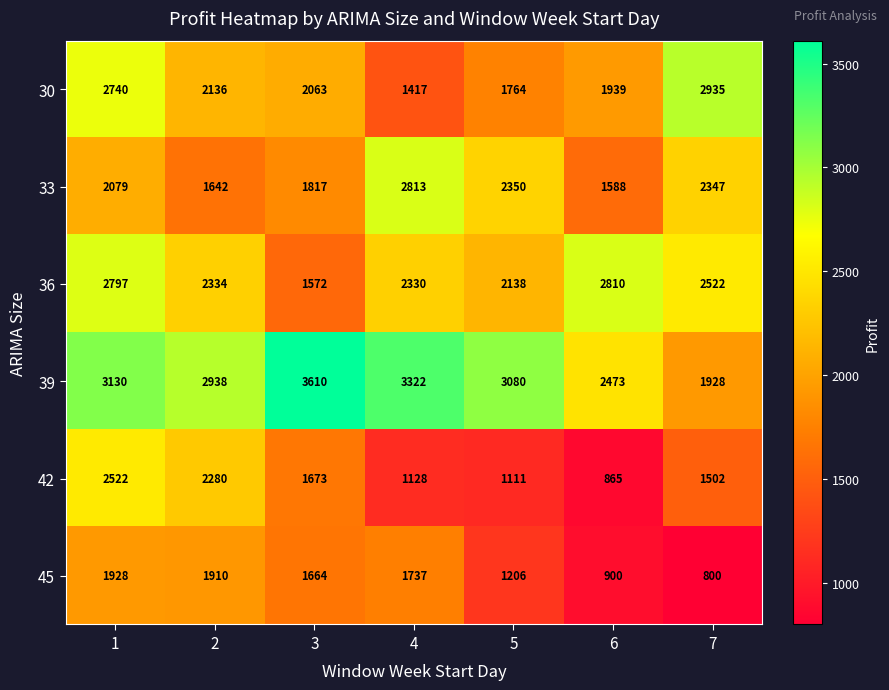

What is the difference between the second highest and minimum values in the 30 series?

1323